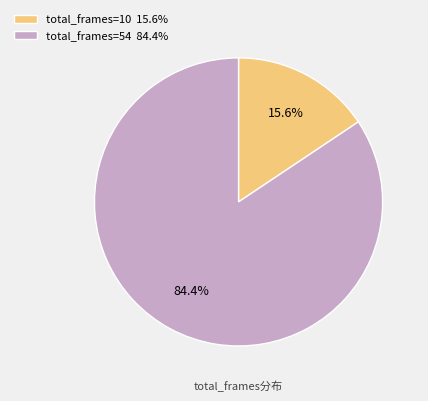

What is the largest slice in the pie chart?

total_frames=54 84.4%